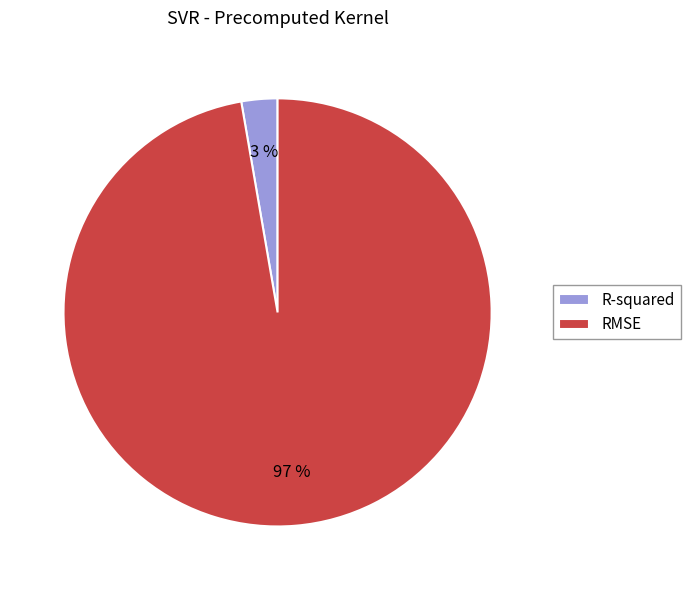

Do RMSE and R-squared together represent more than half of the pie?

Yes